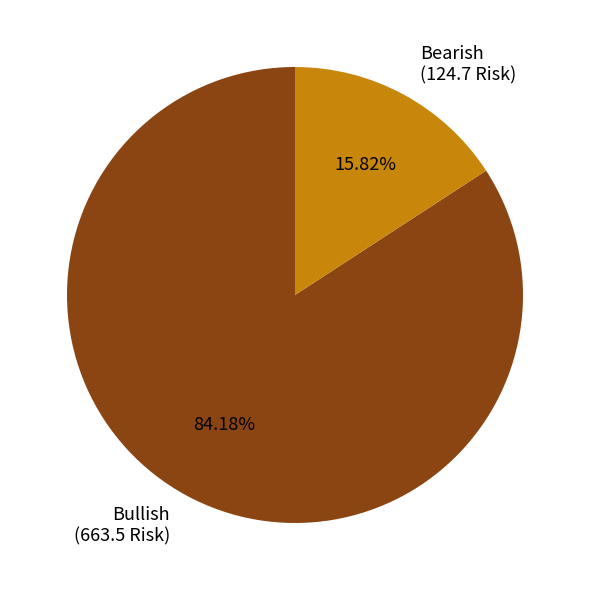

Between Bullish and Bearish, which is larger?

Bullish